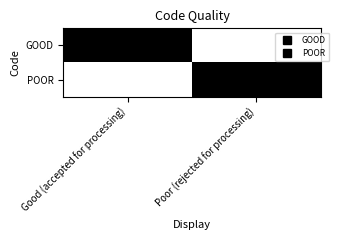

Reading right to left, list all the values displayed in this chart.

GOOD: Poor (rejected for processing)=0	Good (accepted for processing)=1
POOR: Poor (rejected for processing)=1	Good (accepted for processing)=0